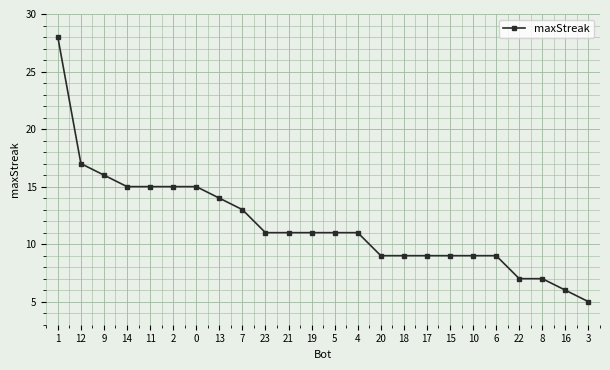

Is it true that the value at 9 is 16?

True